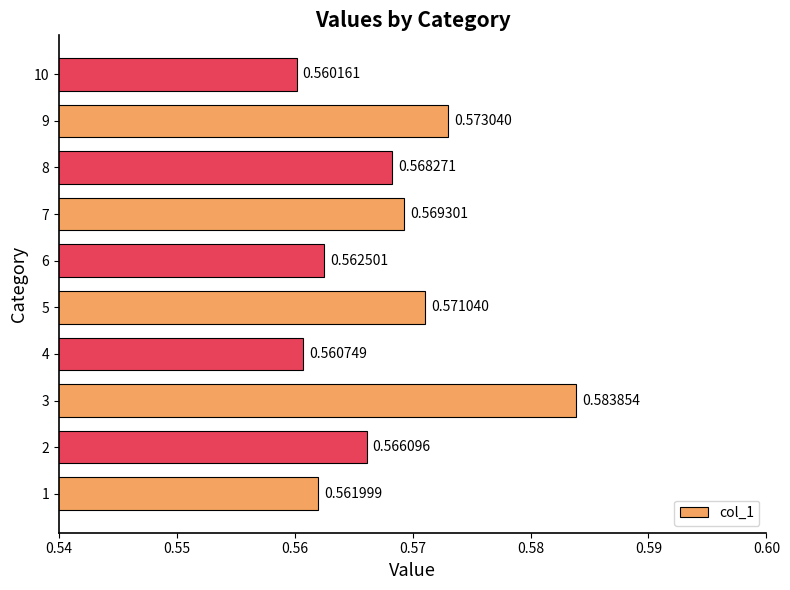

What is the sum of all values?

5.7